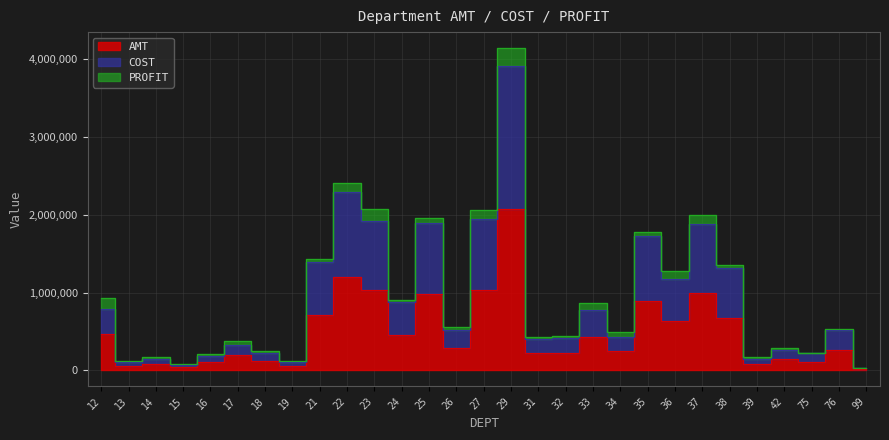

True or false: COST and AMT intersect in this chart.

False